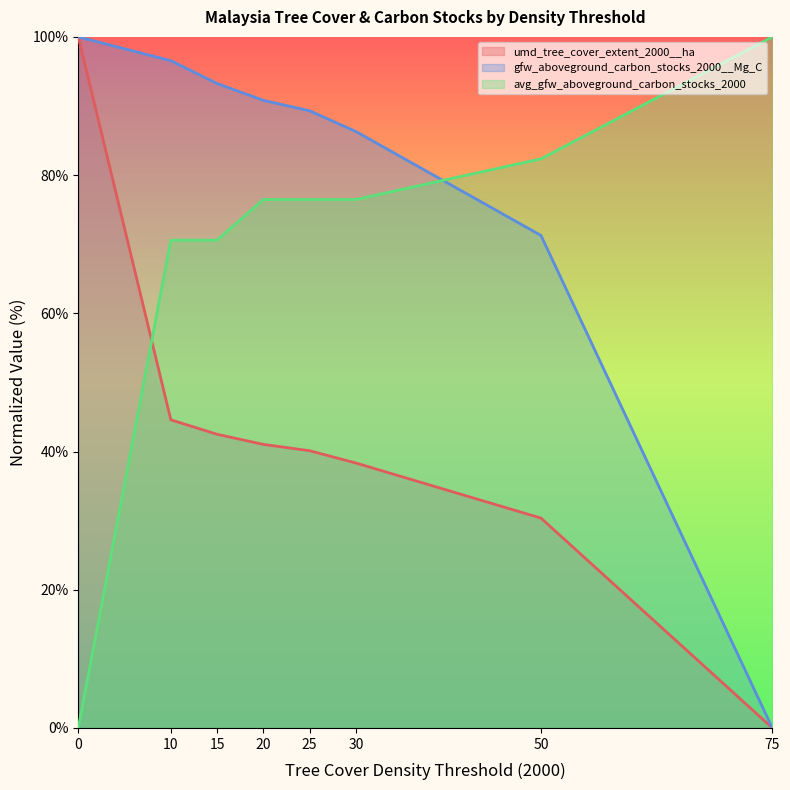

After their last crossing, which series has the higher values: umd_tree_cover_extent_2000__ha or avg_gfw_aboveground_carbon_stocks_2000?

avg_gfw_aboveground_carbon_stocks_2000